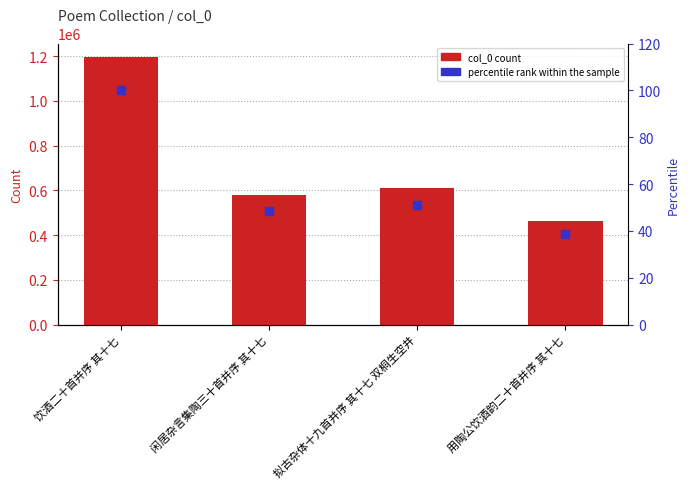

Which series has the widest spread of Y values?

col_0